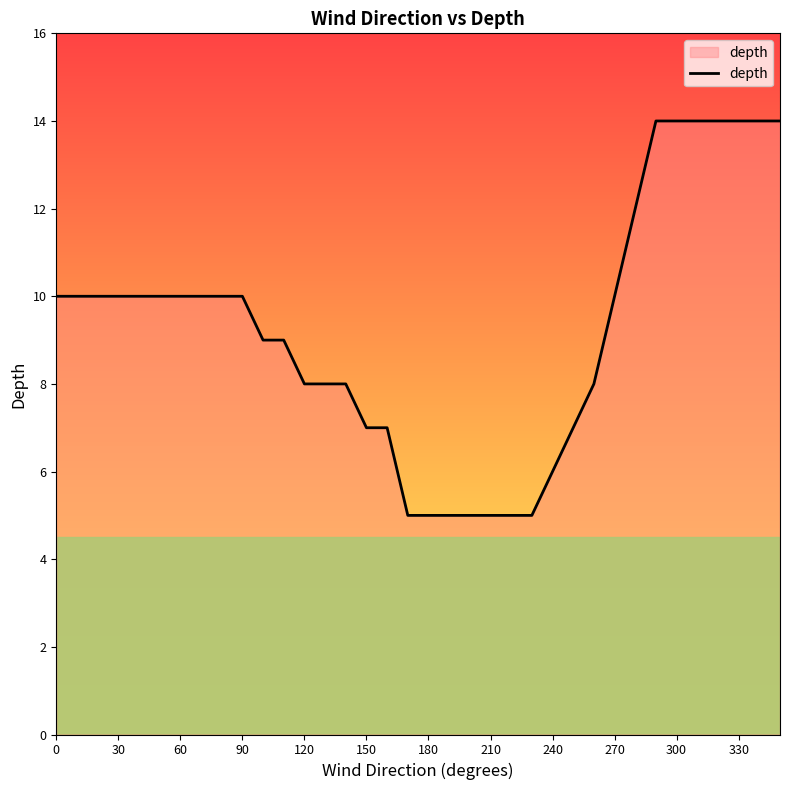

What is the difference between the maximum and minimum values?

9